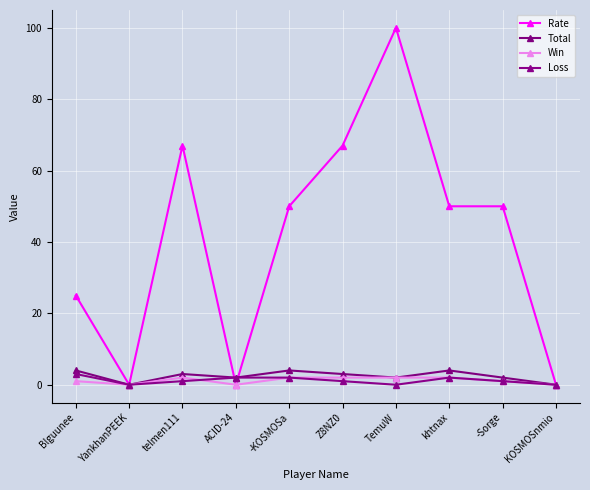

Which has a higher value, Blguunee or TemuW?

TemuW